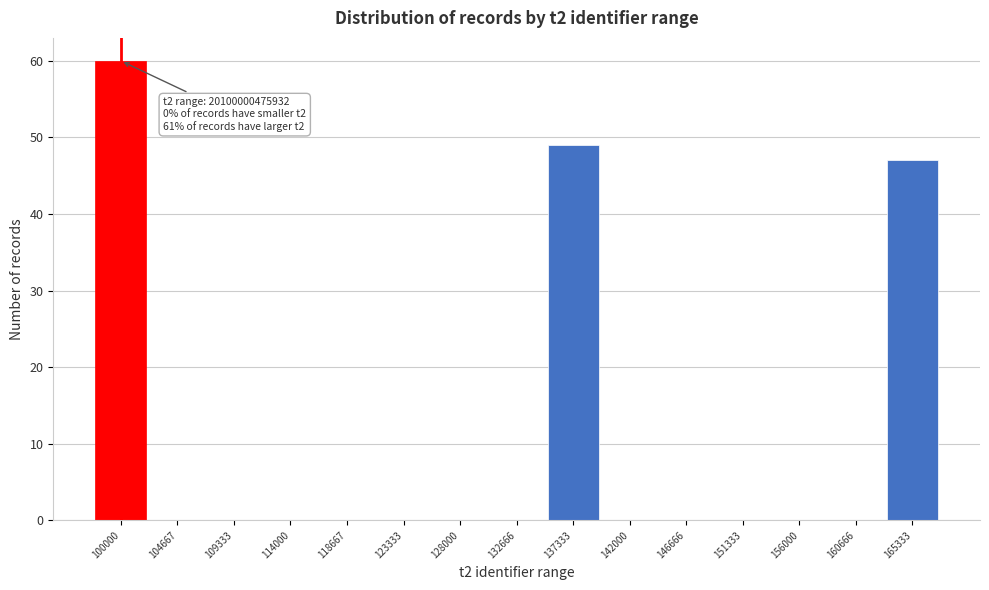

Reading right to left, transcribe all the data shown in this chart.

165333=47	160666=0	156000=0	151333=0	146666=0	142000=0	137333=49	132666=0	128000=0	123333=0	118667=0	114000=0	109333=0	104667=0	100000=60